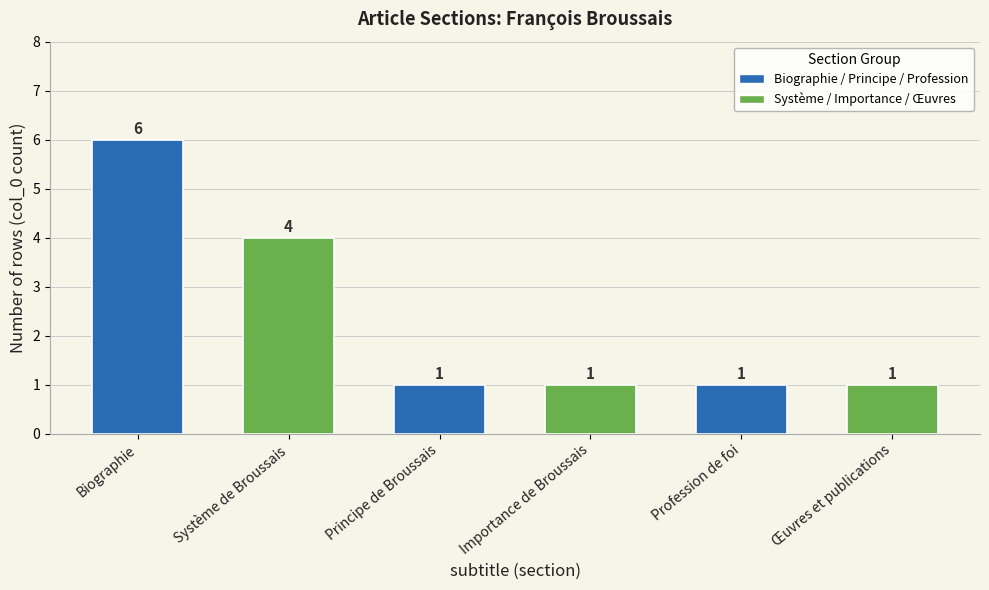

What position from the right is Œuvres et publications?

1